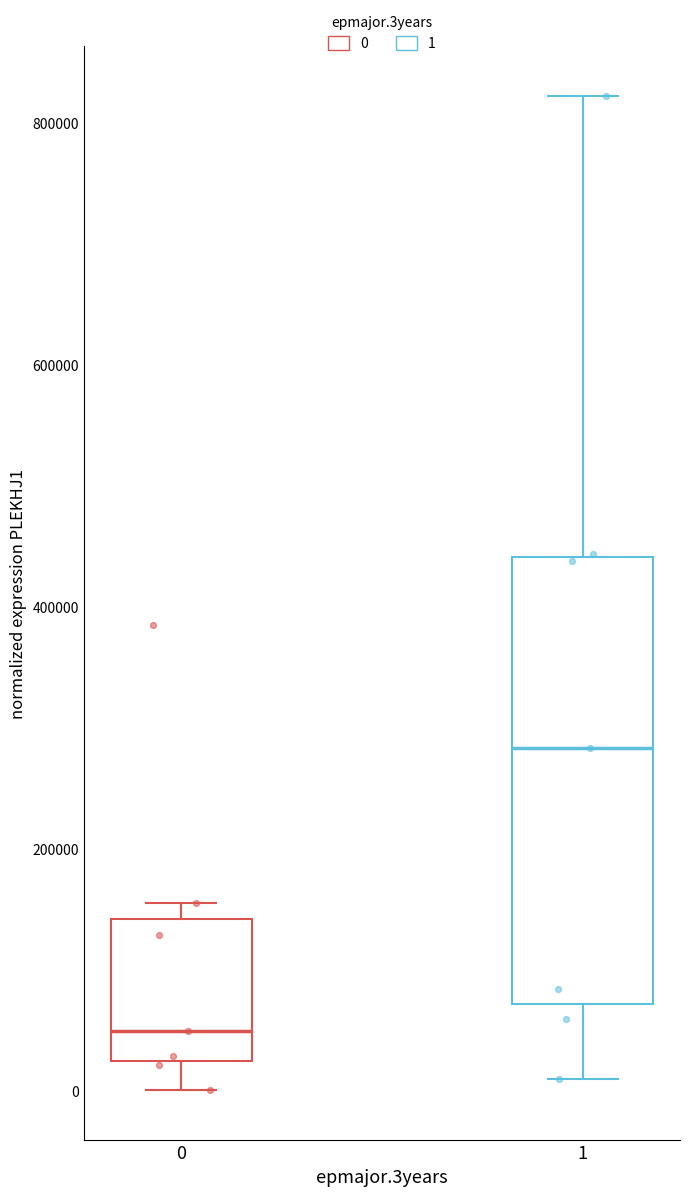

Where does the median line of the box at x = 1 sit on the y-axis? The values are not printed on the chart, so give them approximately, as read against the axis.

280000